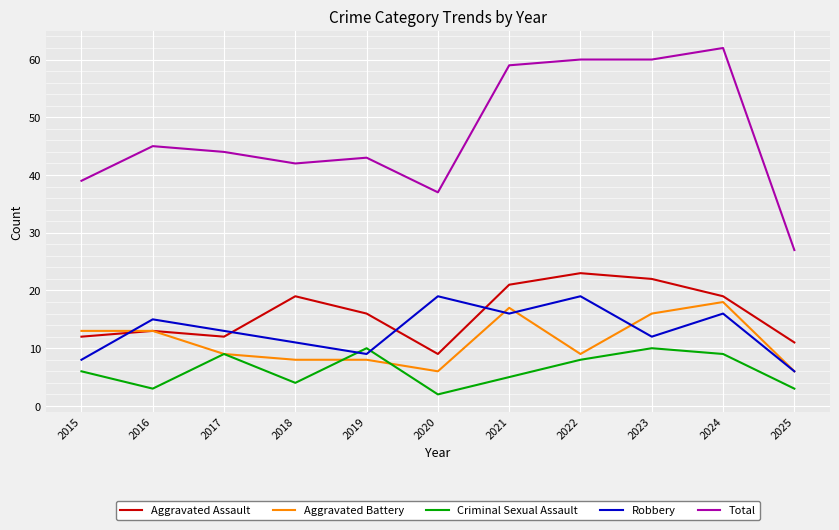

Does the chart display data point markers on the line(s)?

No